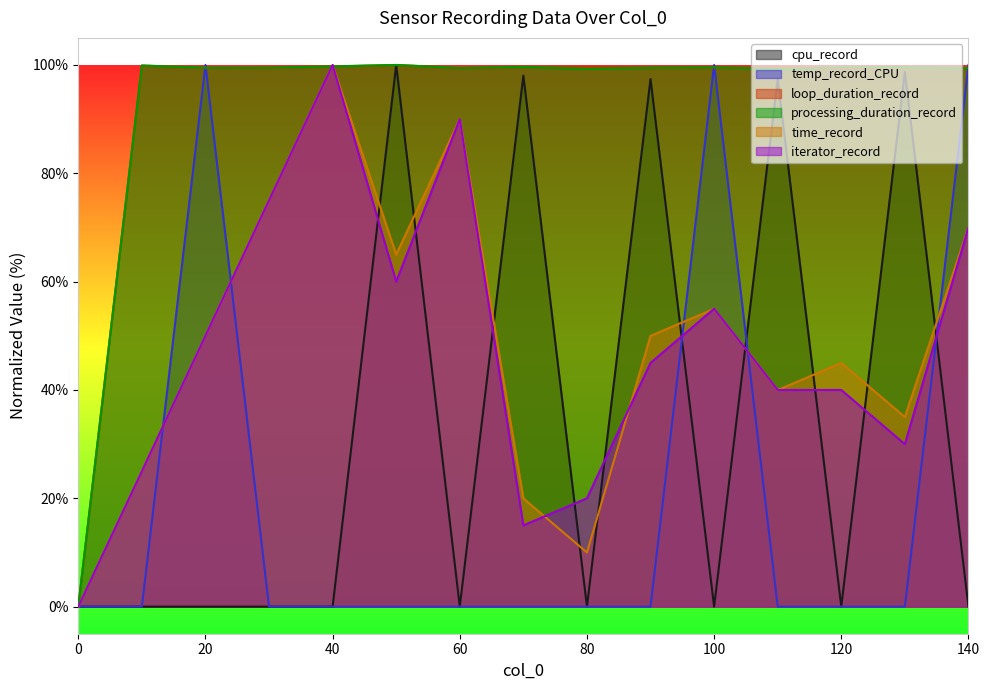

How many data points does each series have?

15